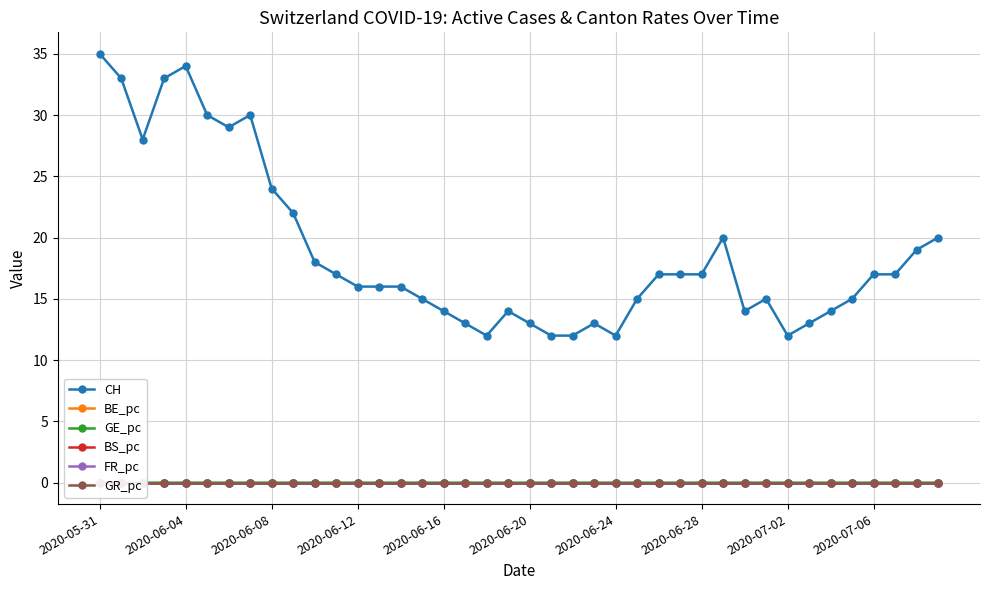

Is it true that CH equals 17 at 2020-06-28?

True